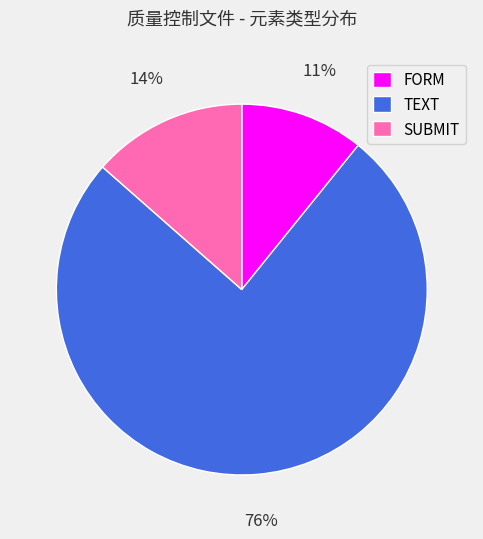

Which has a higher value, FORM or SUBMIT?

SUBMIT